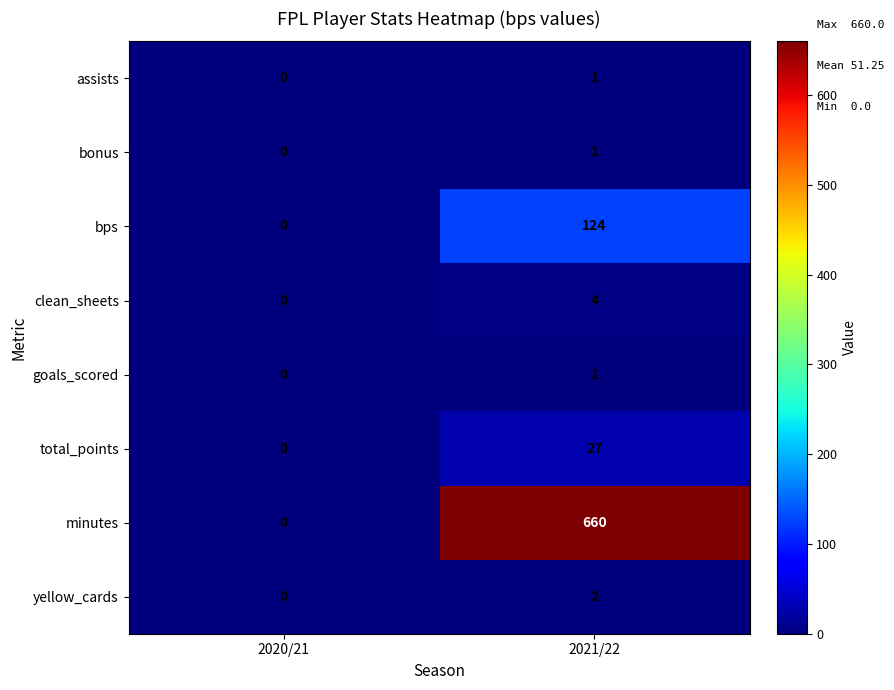

The yellow_cards series shows 3 at 2021/22. True or false?

False